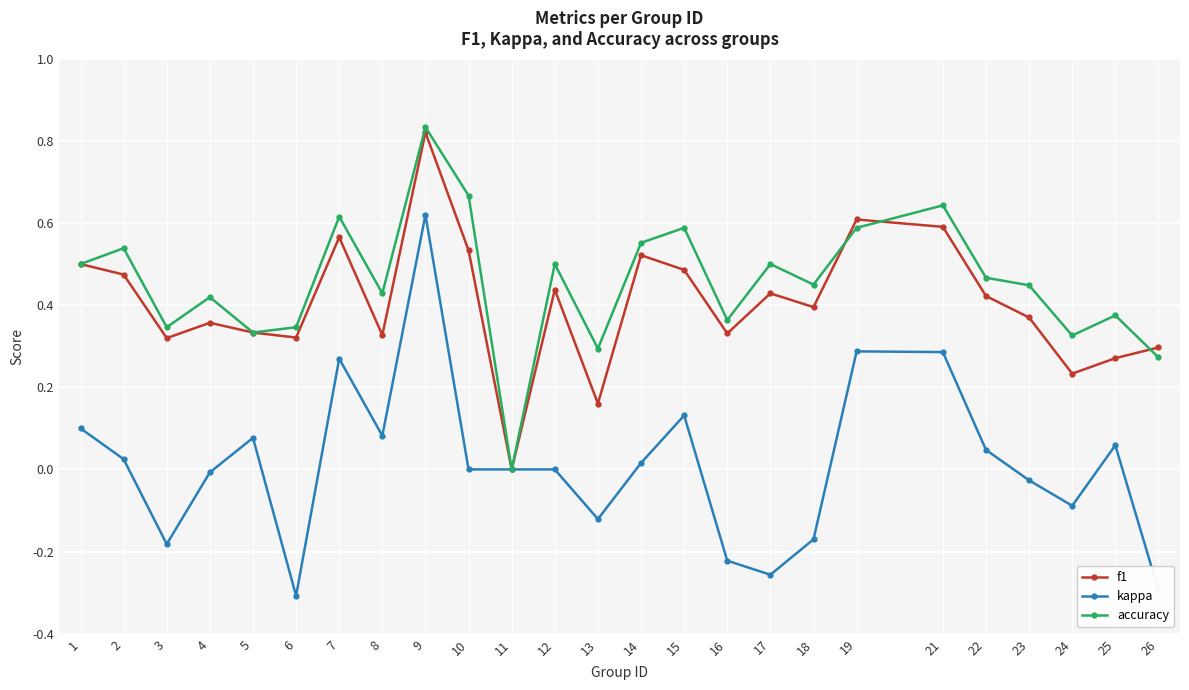

True or false: accuracy has more than 1 points higher than both neighbors.

True